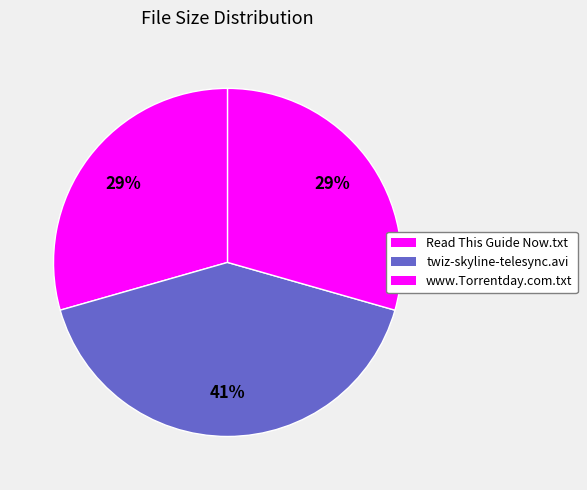

Which has a higher value, www.Torrentday.com.txt or twiz-skyline-telesync.avi?

twiz-skyline-telesync.avi